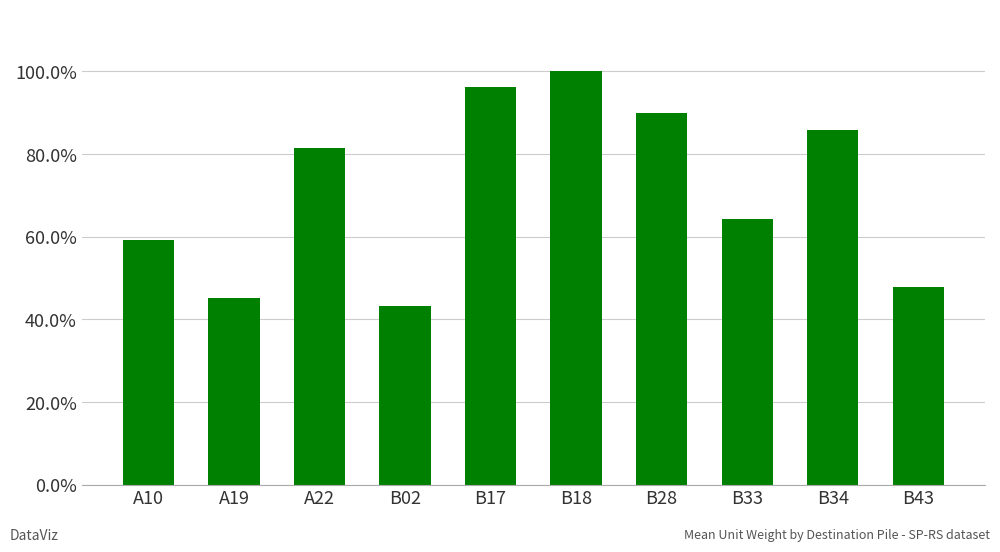

Reading right to left, what are all the values shown in this chart?

B43=0.5	B34=0.9	B33=0.6	B28=0.9	B18=1.0	B17=1.0	B02=0.4	A22=0.8	A19=0.5	A10=0.6